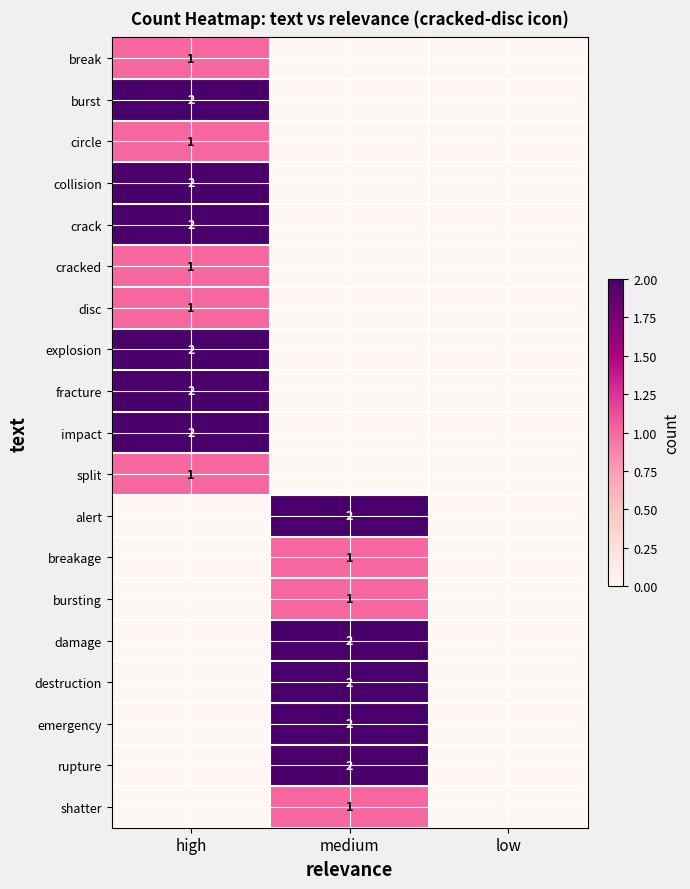

True or false: emergency has a value of 2 at medium.

True